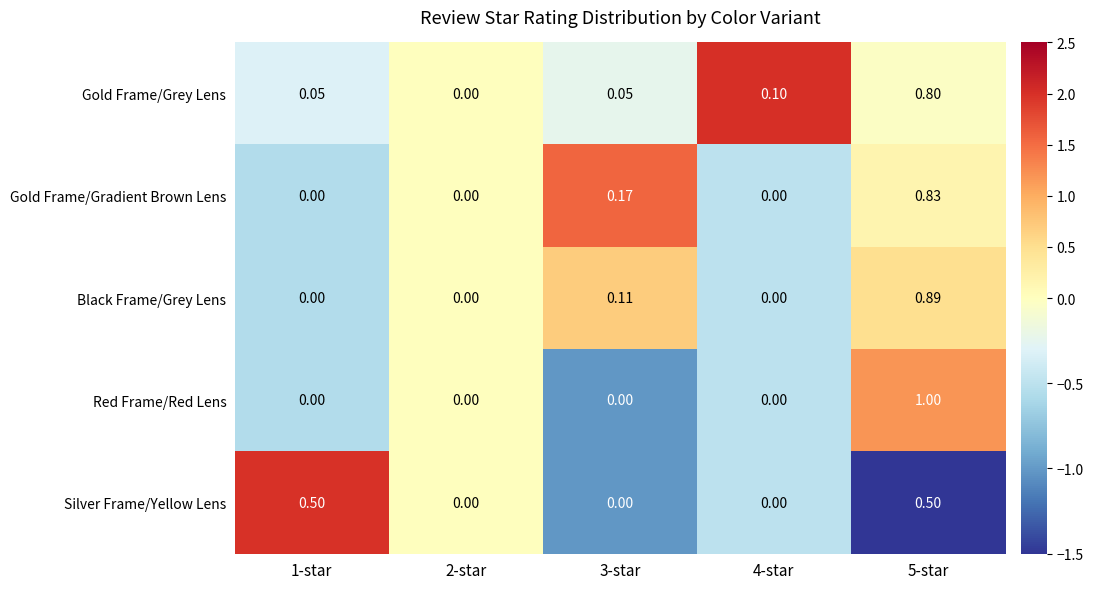

How many distinct data groups are displayed?

5